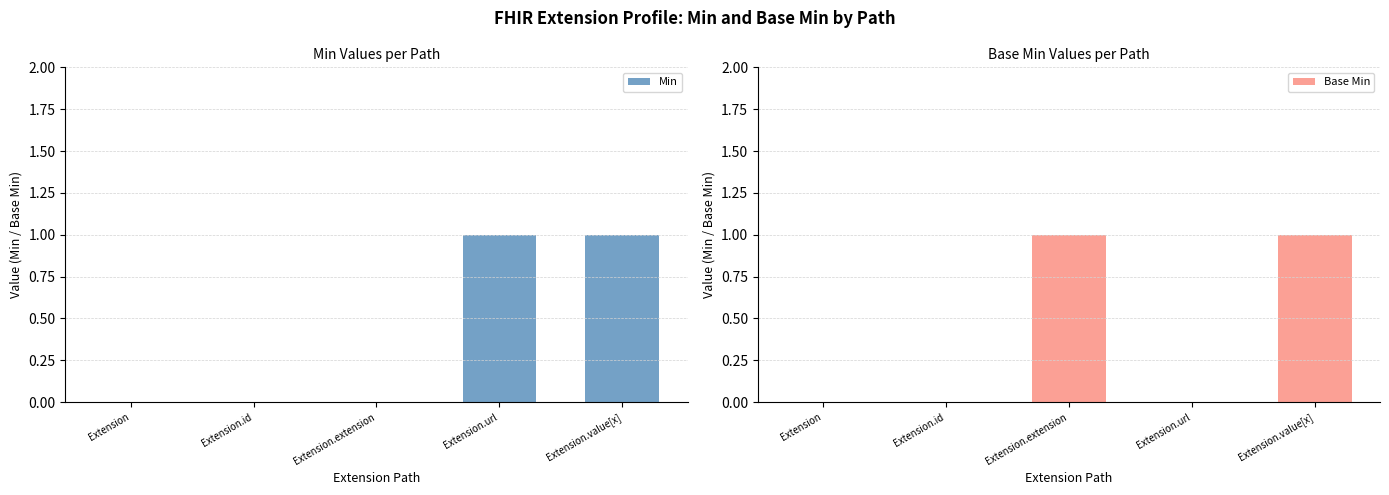

Between Extension.value[x] and Extension.extension, which is larger?

Extension.value[x]